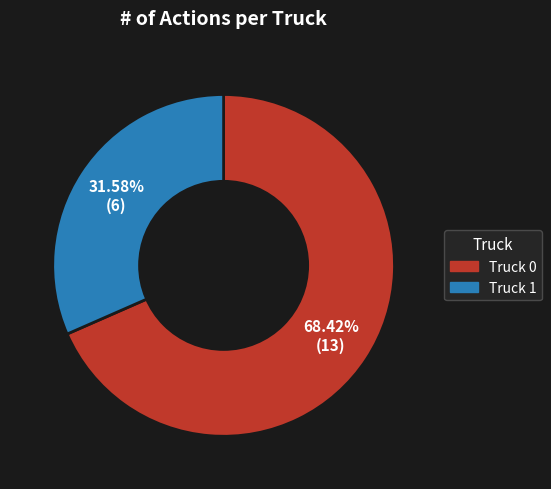

What is the majority slice?

Truck 0